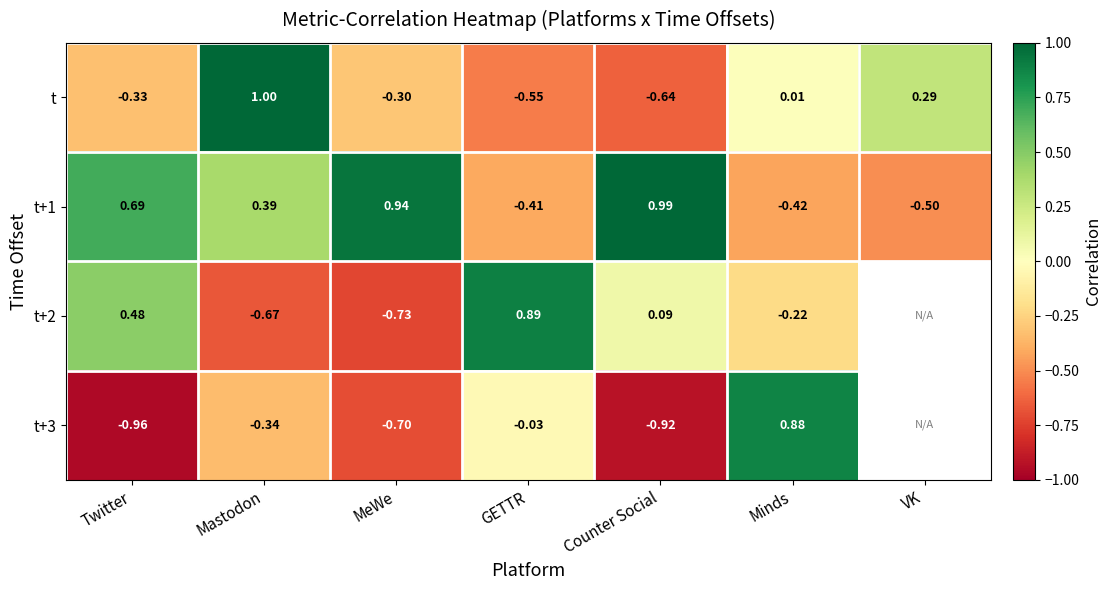

Is it true that t+1 equals 1.0 at Counter Social?

True